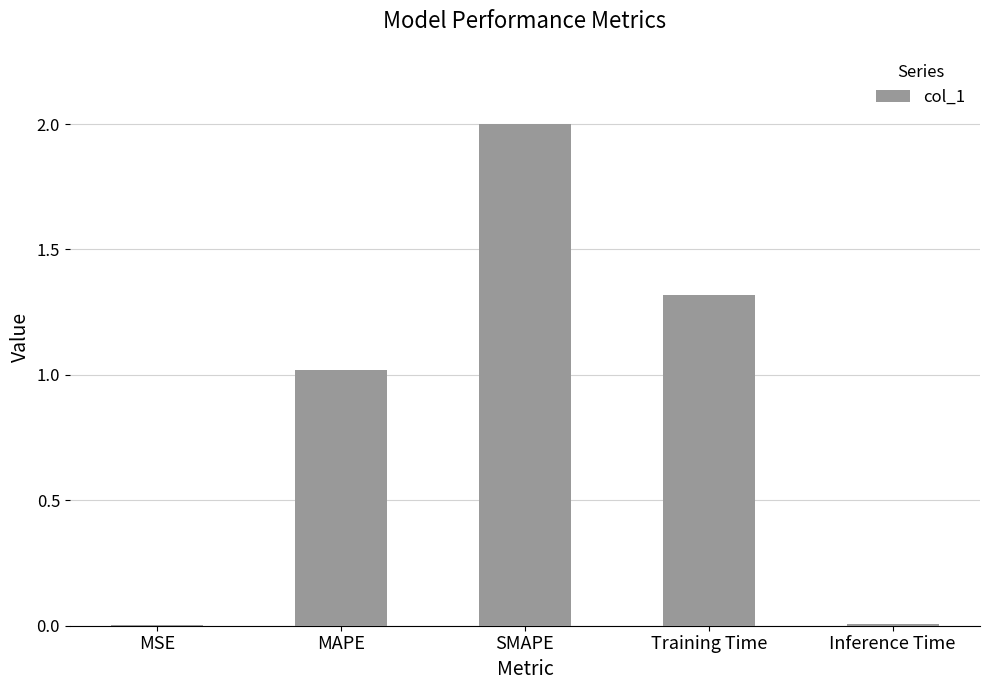

Which category has the highest value across all series?

SMAPE